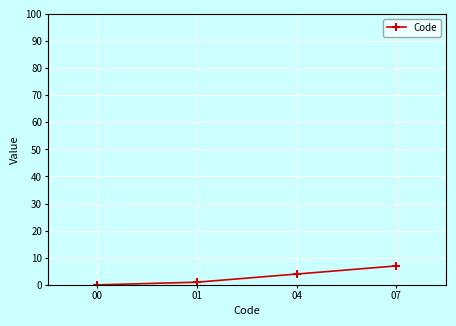

How many values are between 1 and 7?

3